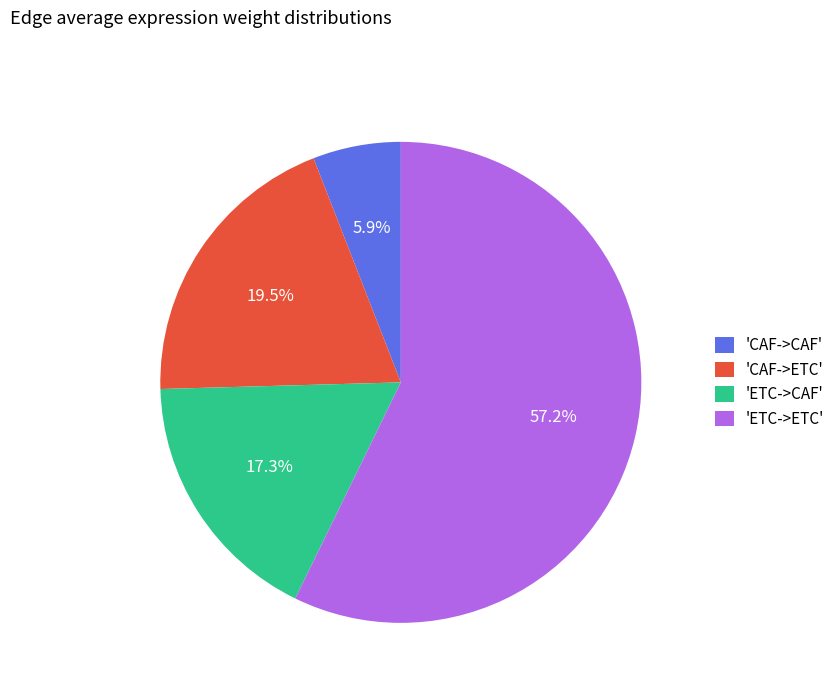

Combined, do 'ETC->CAF' and 'CAF->ETC' account for over 50%?

No